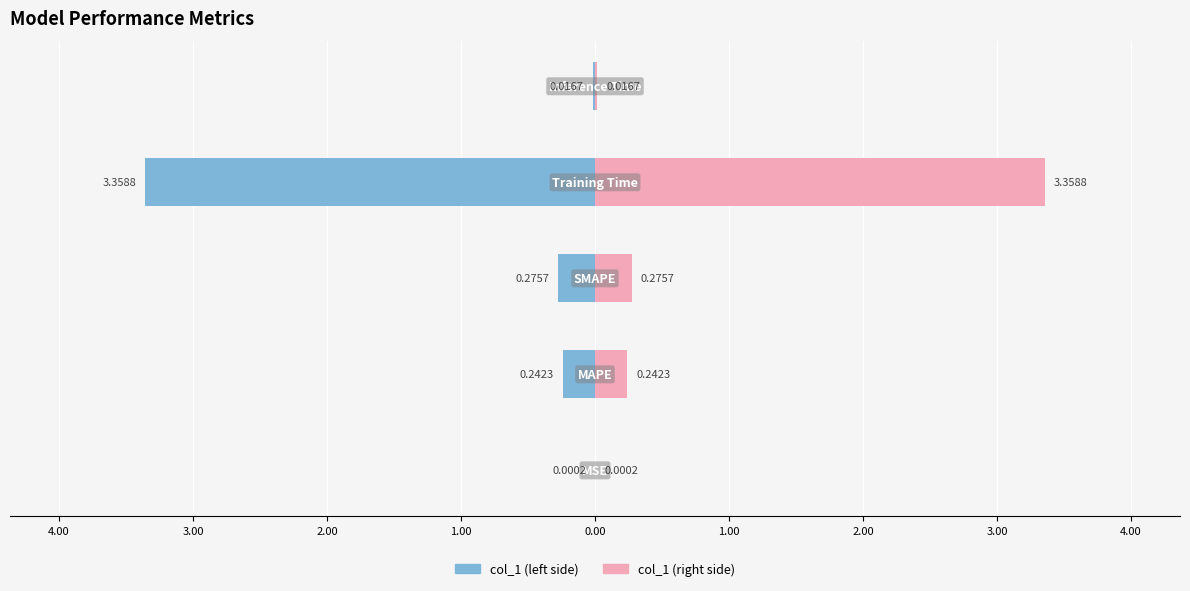

How many distinct data groups are displayed?

2